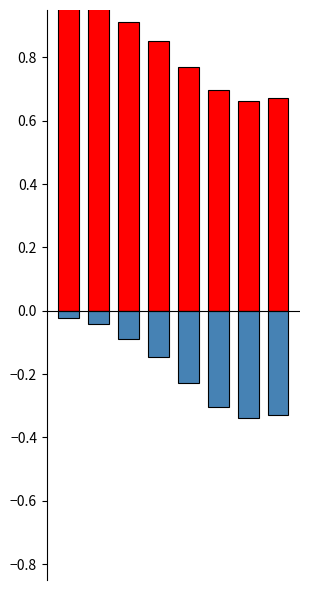

How many bars are there in each group?

2